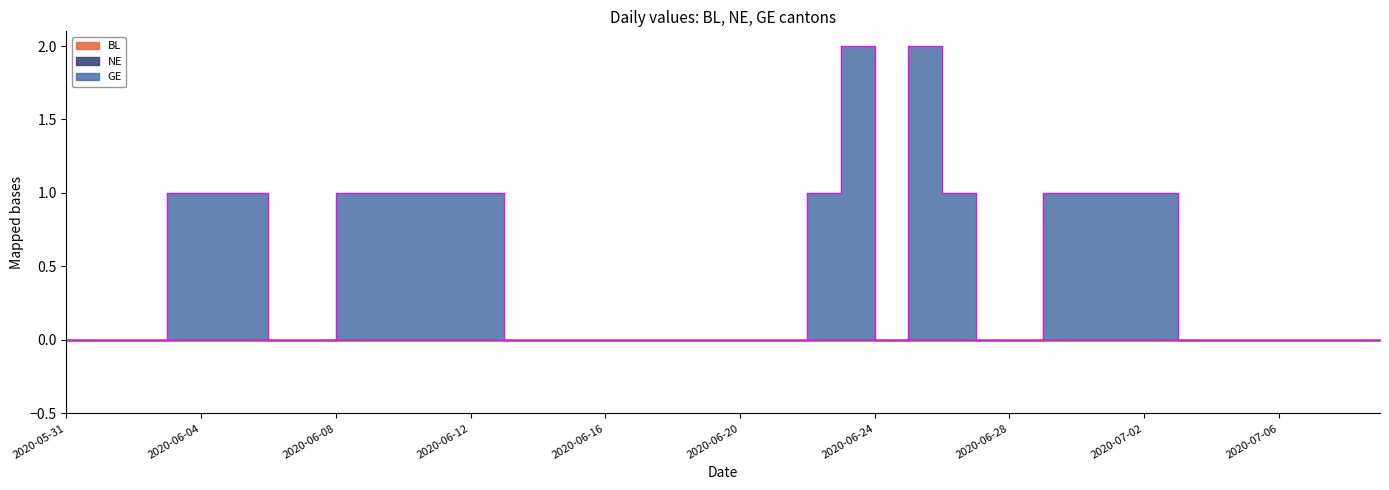

Which series has the largest range (max minus min)?

GE edge